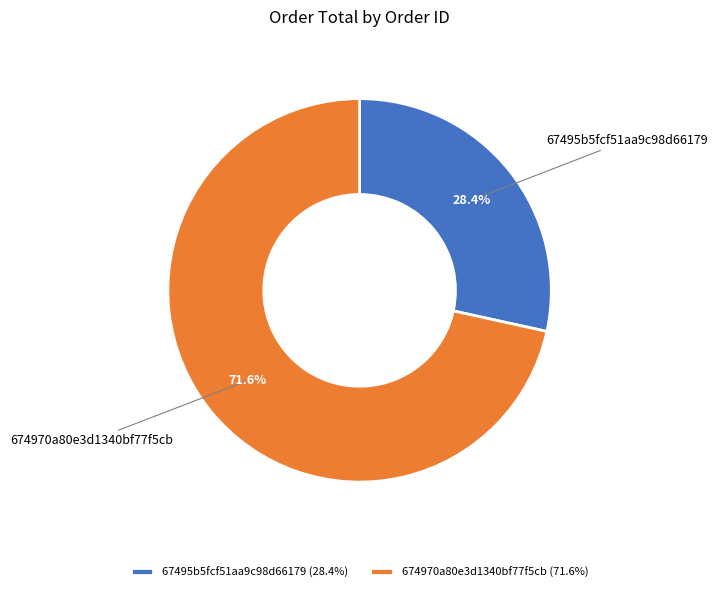

True or false: 67495b5fcf51aa9c98d66179 accounts for 28% of the total.

True